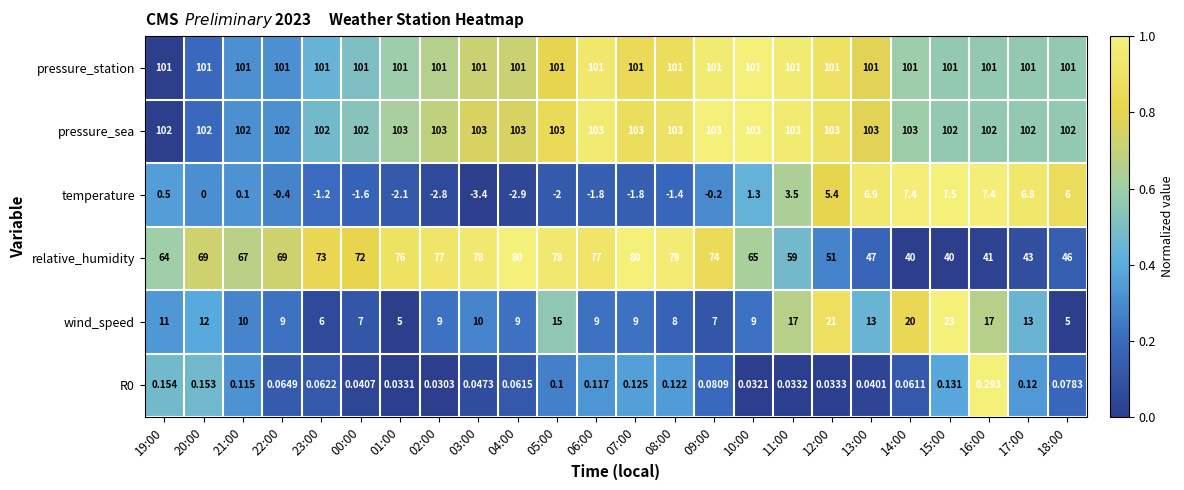

Which series has the largest range (max minus min)?

relative_humidity